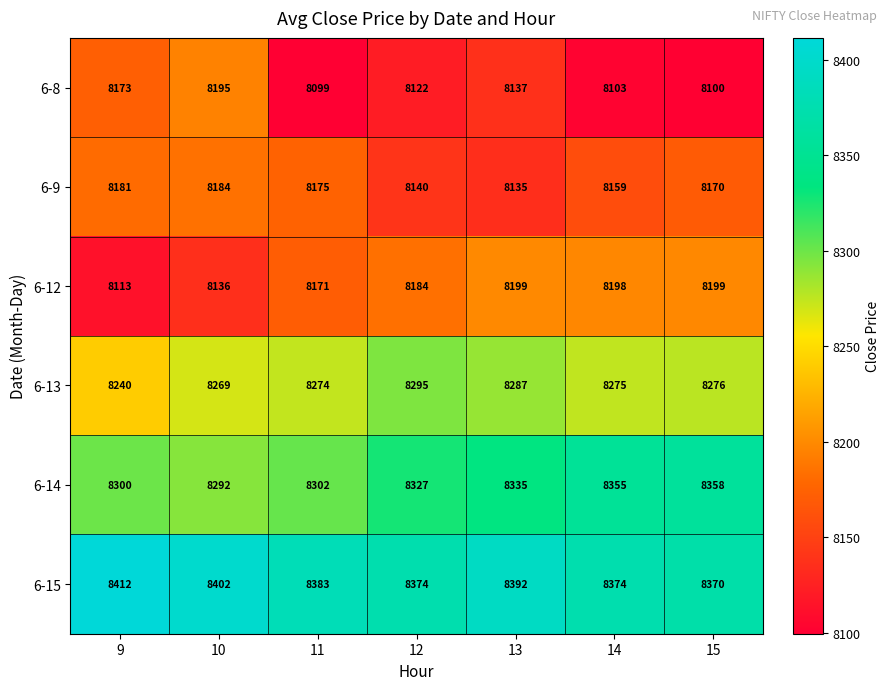

Which category has the lowest value in the 6-12 series?

9